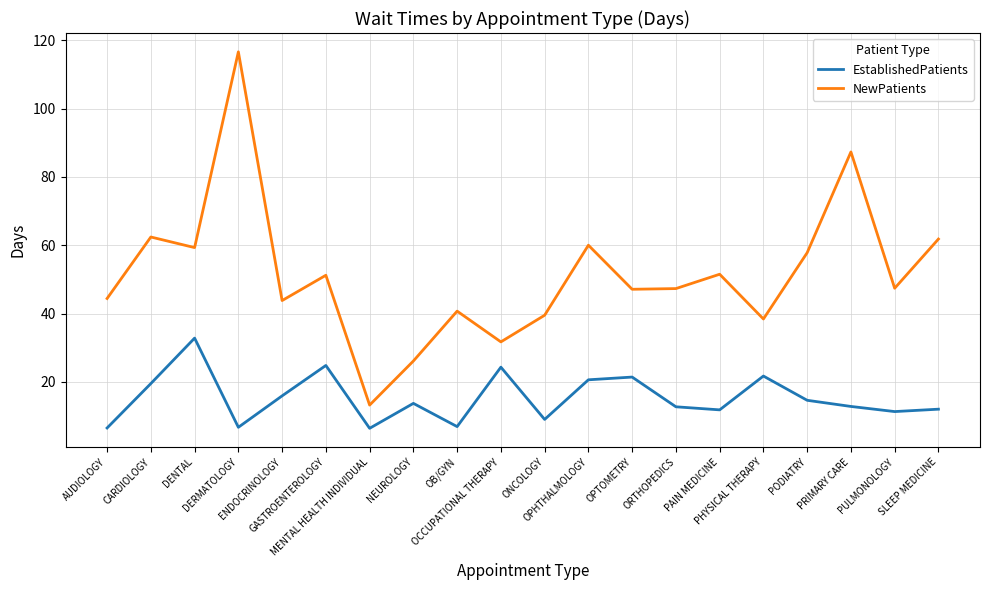

What is the difference between the highest and lowest values at AUDIOLOGY?

37.9